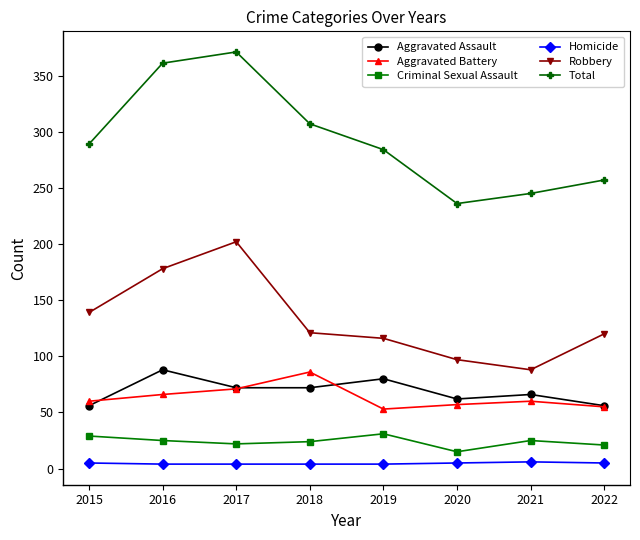

True or false: Homicide and Criminal Sexual Assault intersect in this chart.

False